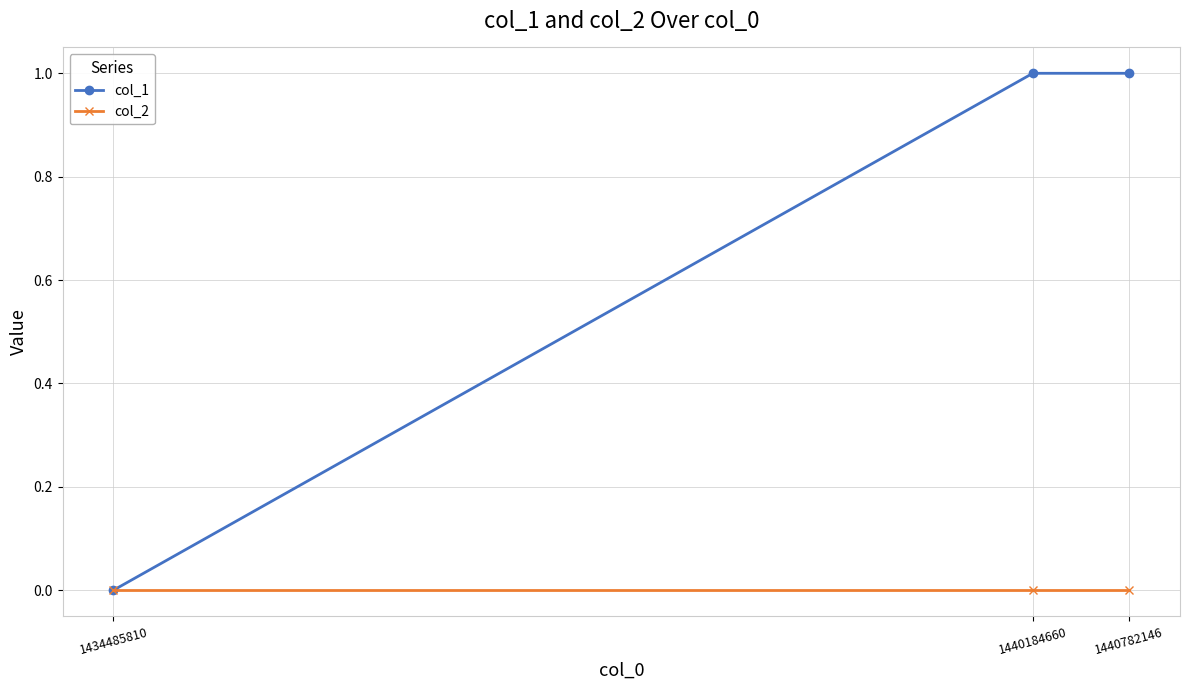

Which series has the largest total across all categories?

col_1